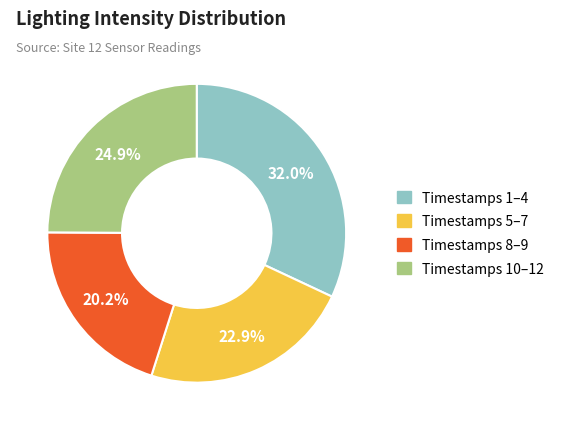

To the nearest percent, what is the difference between the largest and smallest slice percentages?

12%